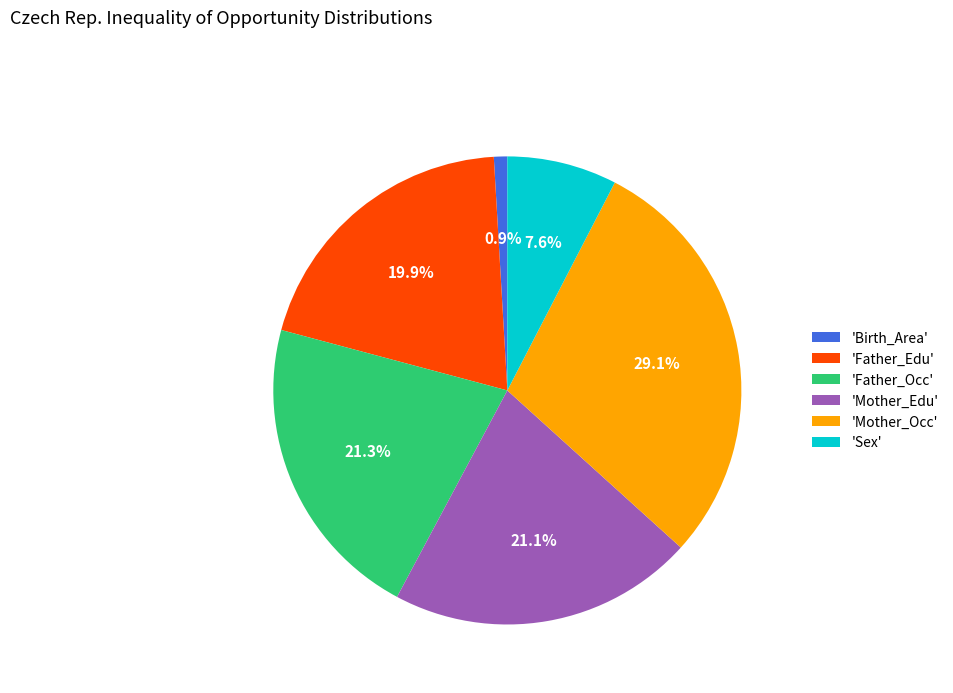

Which category has the smallest portion of the pie?

'Birth_Area'